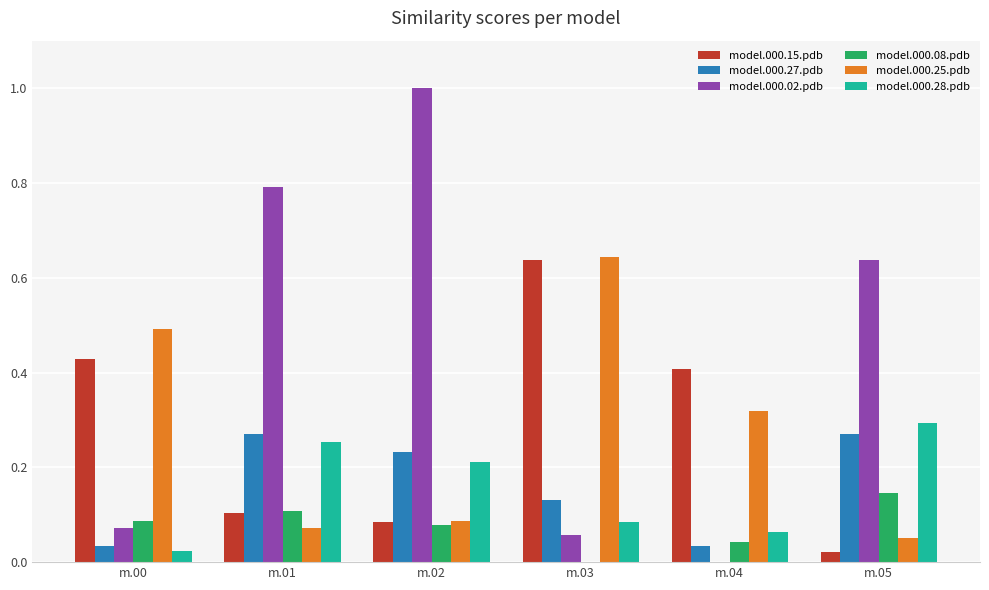

Between m.00 and m.01, which series saw the biggest shift?

model.000.02.pdb